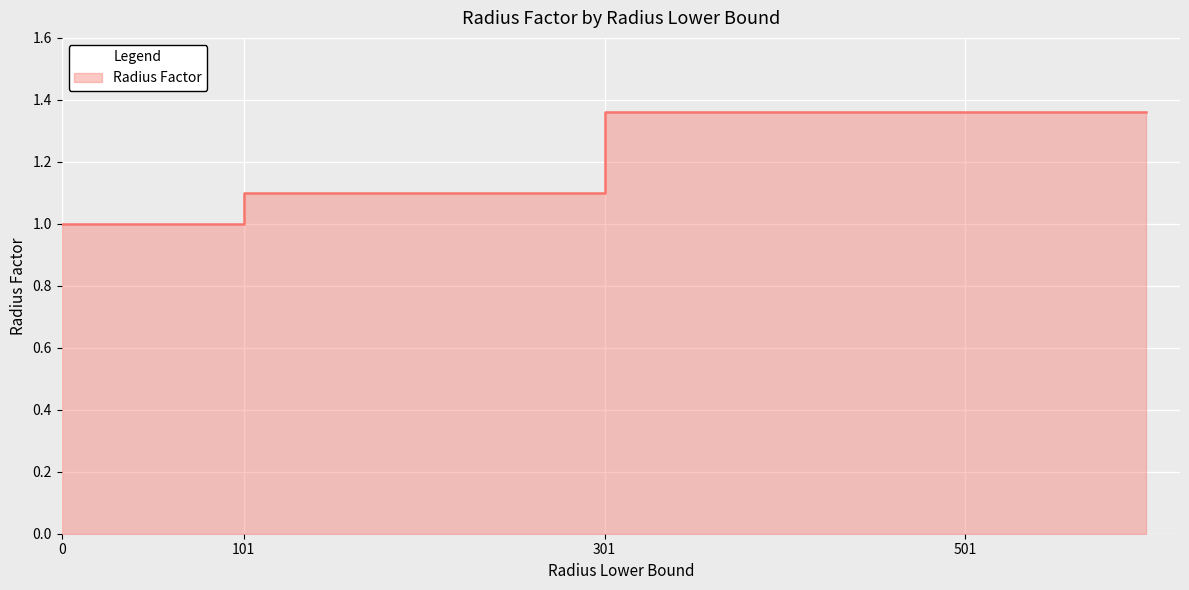

Which has a higher value, 501 or 101?

501